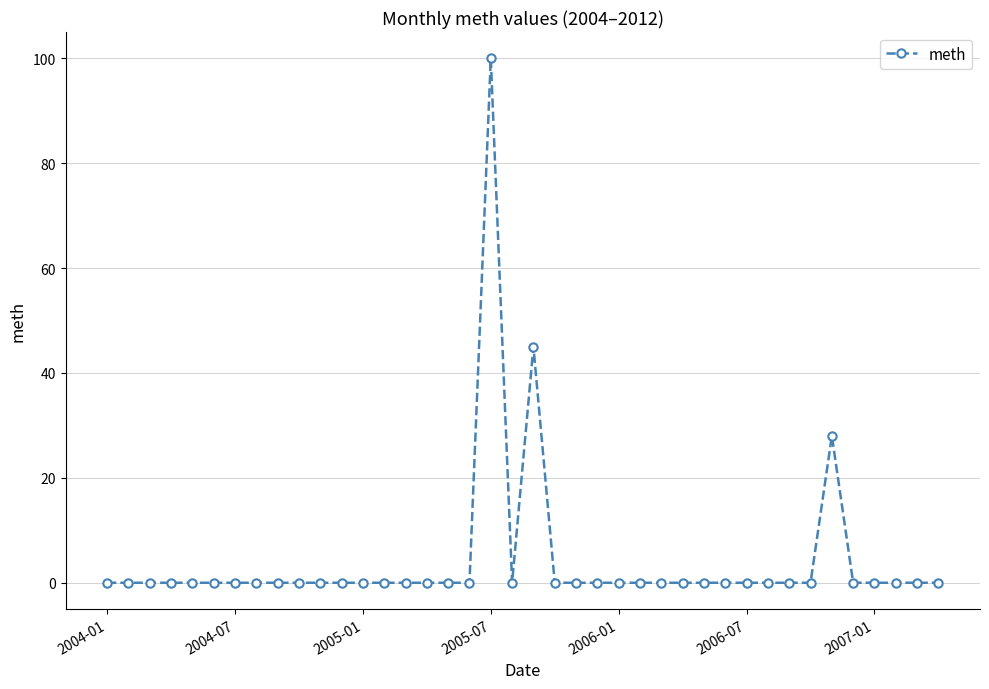

True or false: there are more than 1 points higher than both neighbors.

True